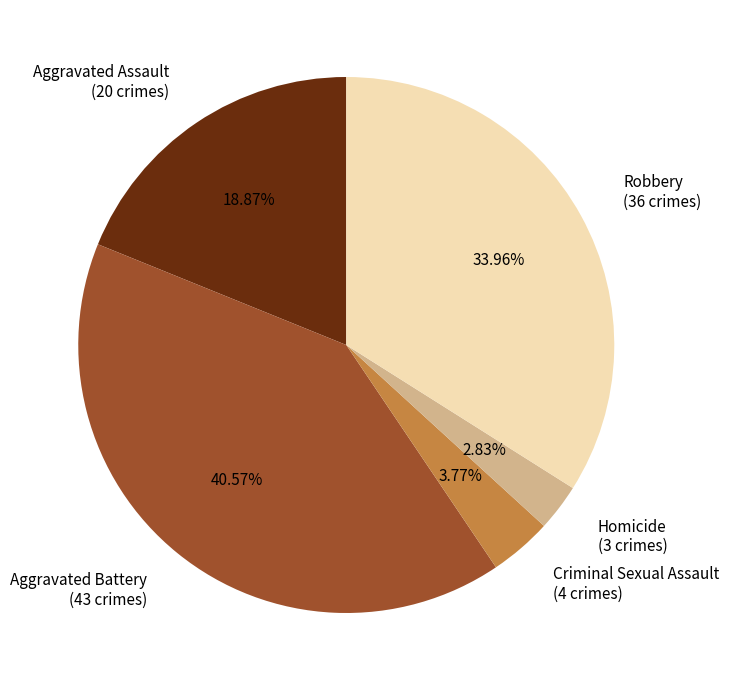

The Aggravated Battery slice represents 35% of the pie. True or false?

False